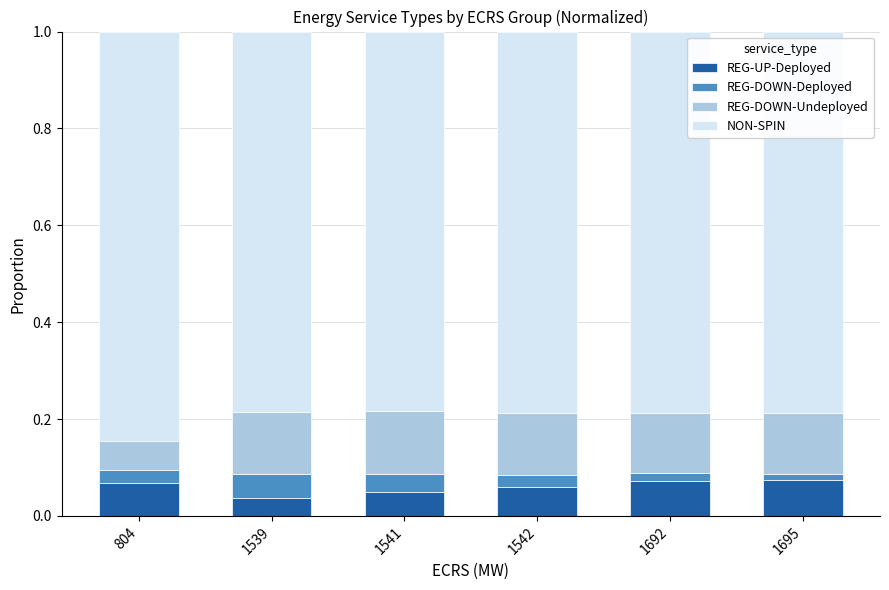

Rank the series by their maximum value, from lowest to highest.

REG-DOWN-Deployed, REG-UP-Deployed, REG-DOWN-Undeployed, NON-SPIN